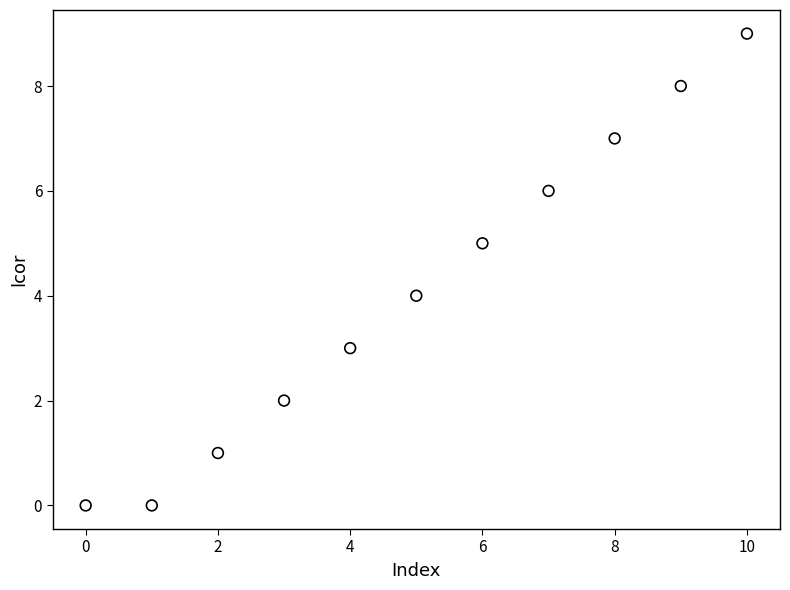

What is the range of Y values (max minus min)?

9